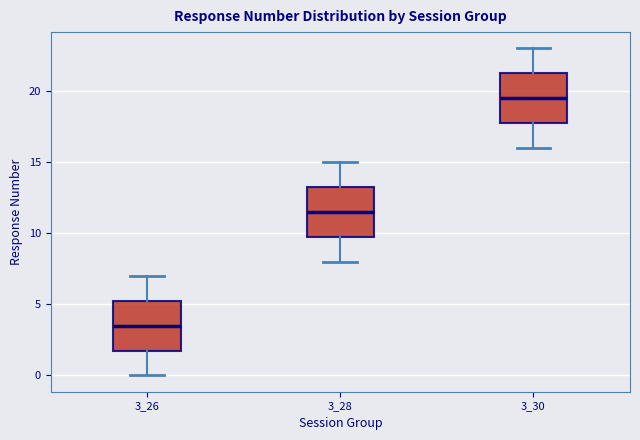

Reading left to right, read every box against the y-axis: the position of its median line, the range the box covers, and the ends of its whiskers. The values are not printed on the chart, so give them approximately, as read against the axis.

3_26: median 3.5, box 2.0 to 5.5, whiskers 0.0 to 7.0
3_28: median 11.5, box 10.0 to 13.5, whiskers 8.0 to 15.0
3_30: median 19.5, box 18.0 to 21.5, whiskers 16.0 to 23.0